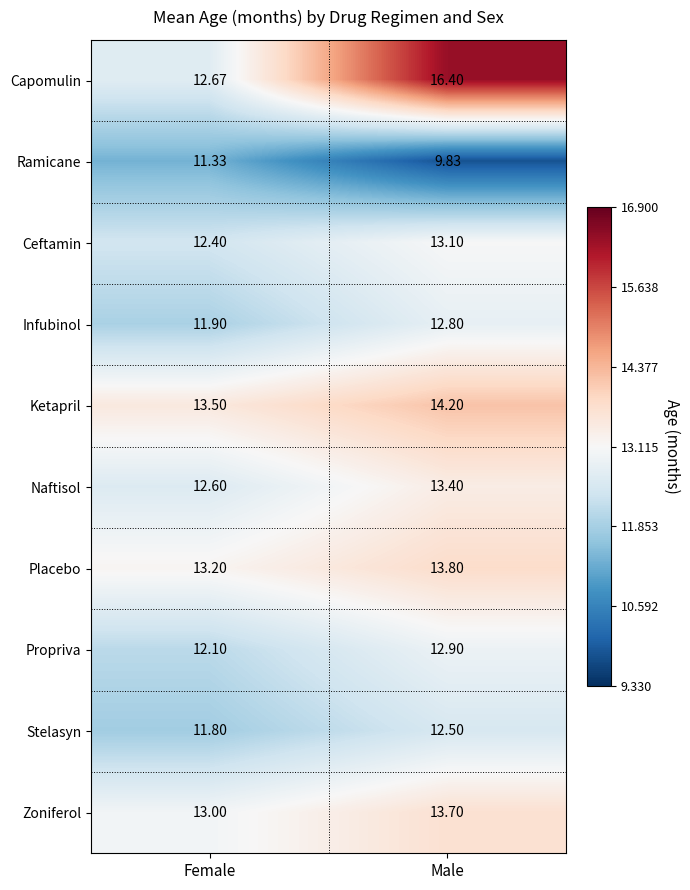

Which series has the largest total across all categories?

Capomulin